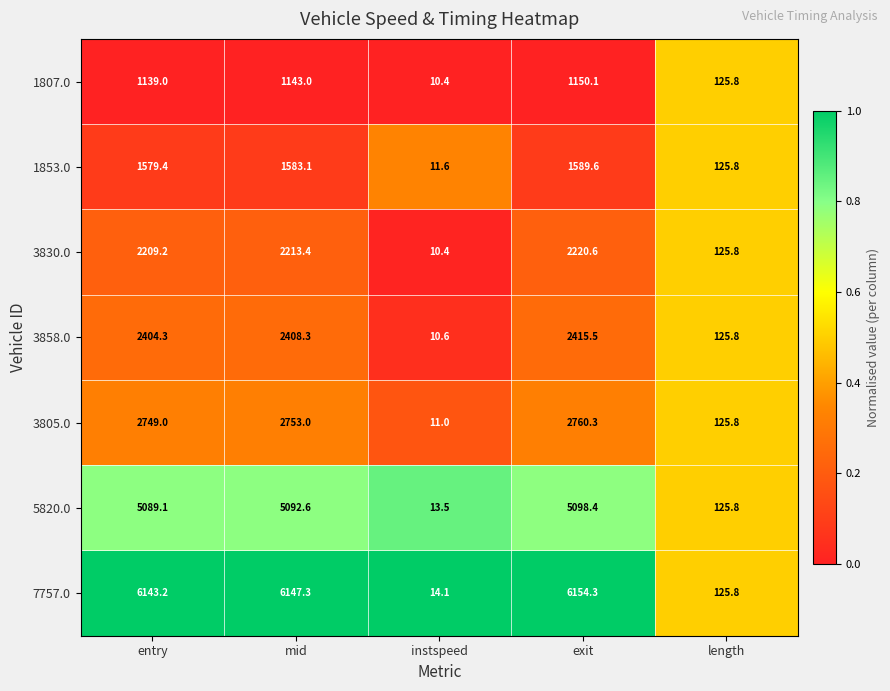

What is the total value across all series at mid?

21340.7